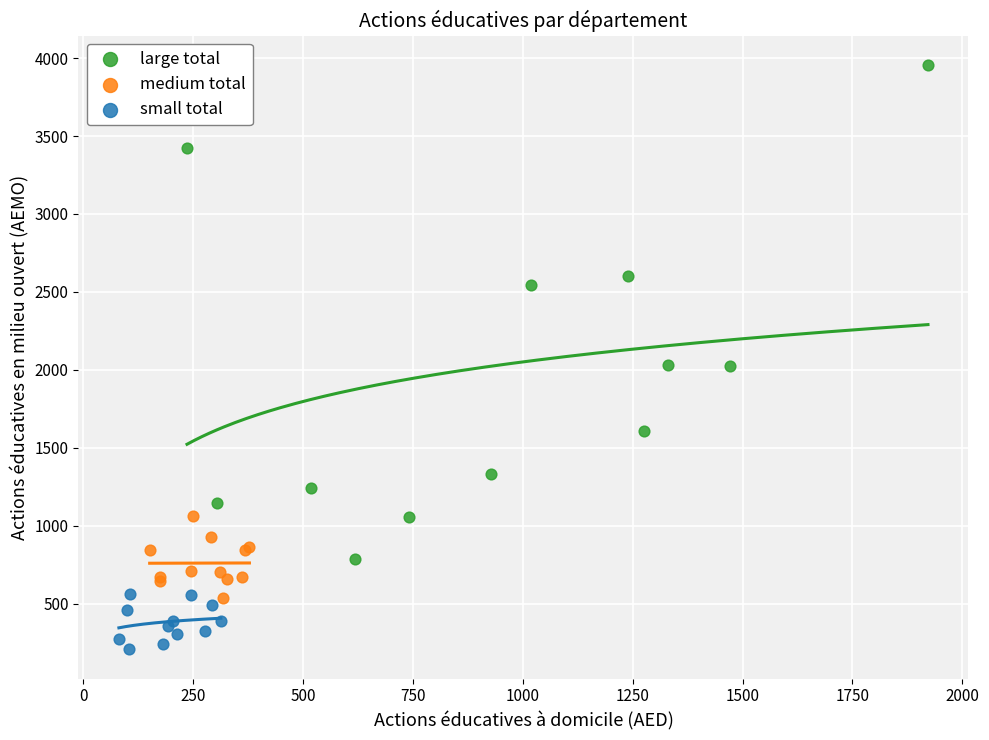

Which series contains the lowest Y value?

small total